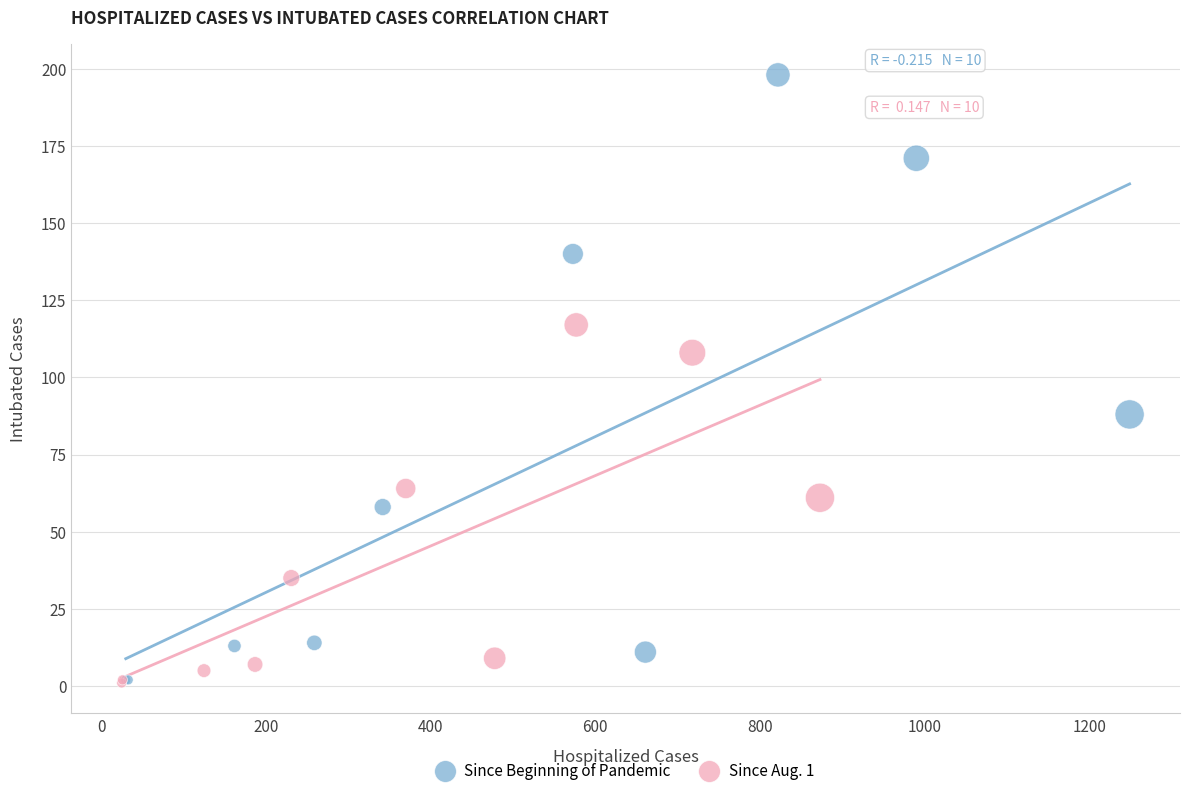

Which series reaches the maximum Y coordinate?

Since Beginning of Pandemic